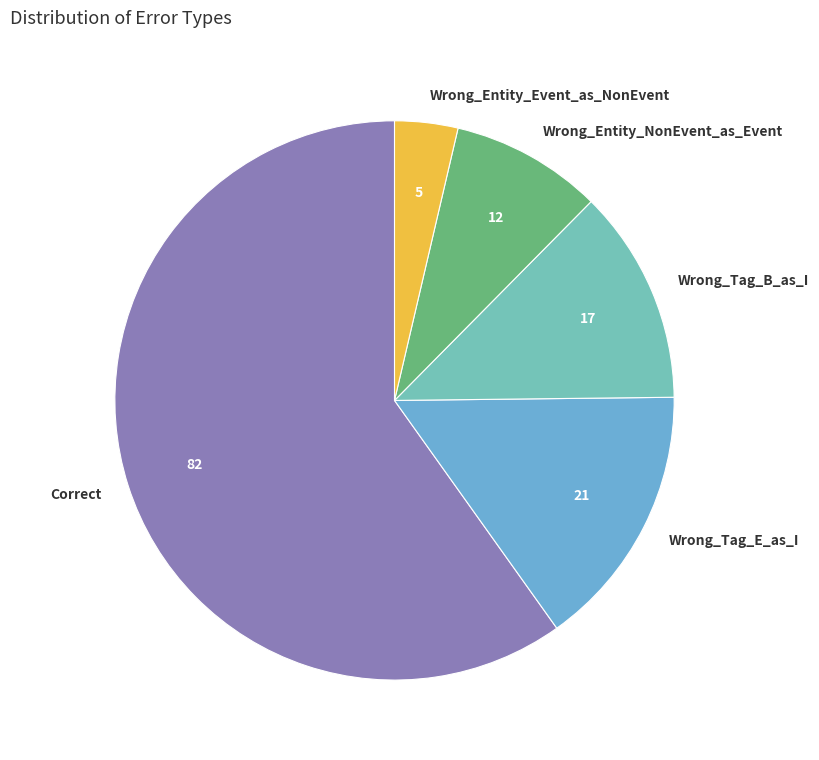

What is the largest slice in the pie chart?

Correct